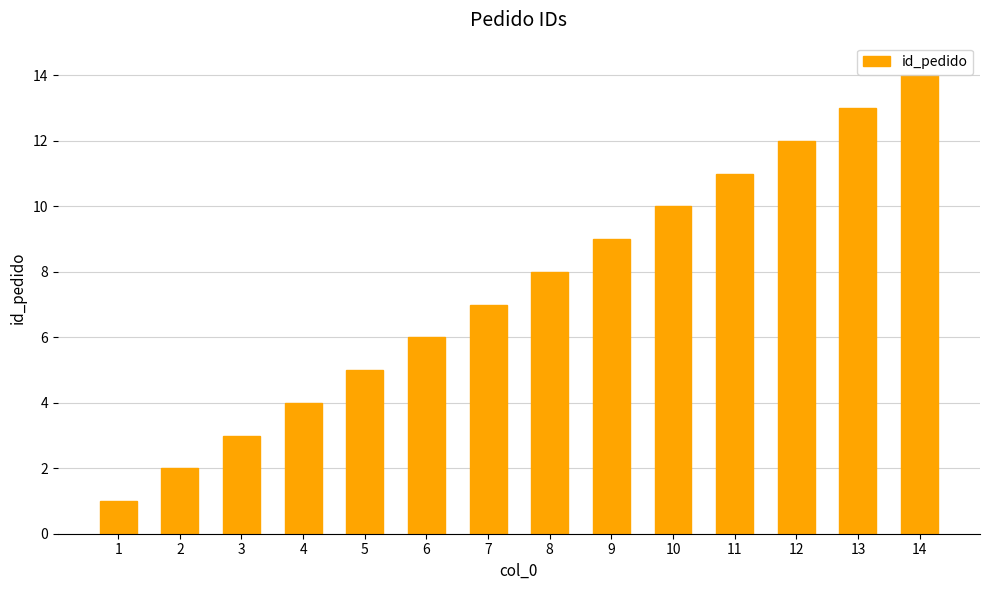

Reading left to right, extract all data points from this chart.

1=1	2=2	3=3	4=4	5=5	6=6	7=7	8=8	9=9	10=10	11=11	12=12	13=13	14=14